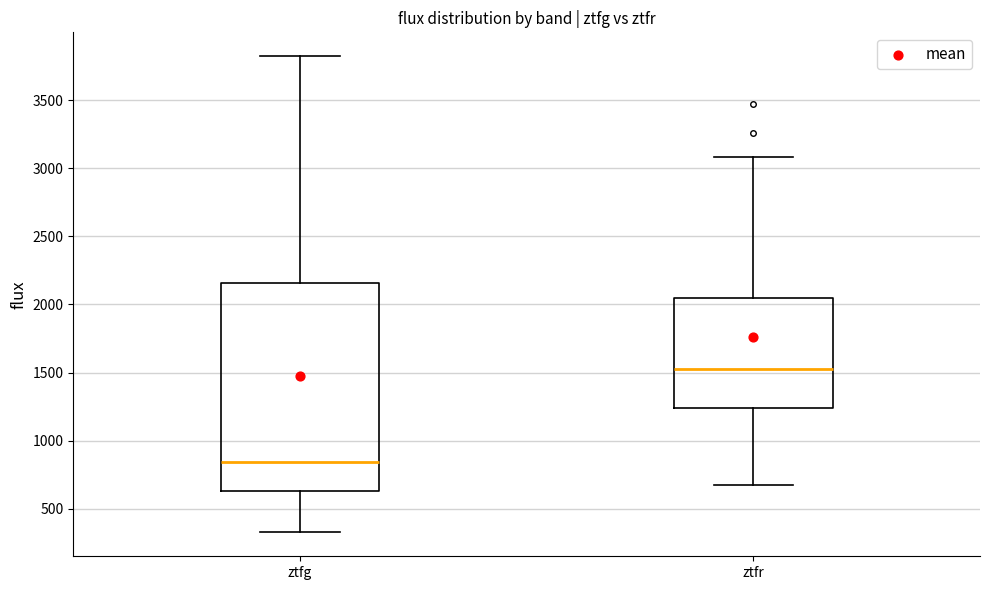

Which box is the tallest, from its lower edge to its upper edge?

ztfg